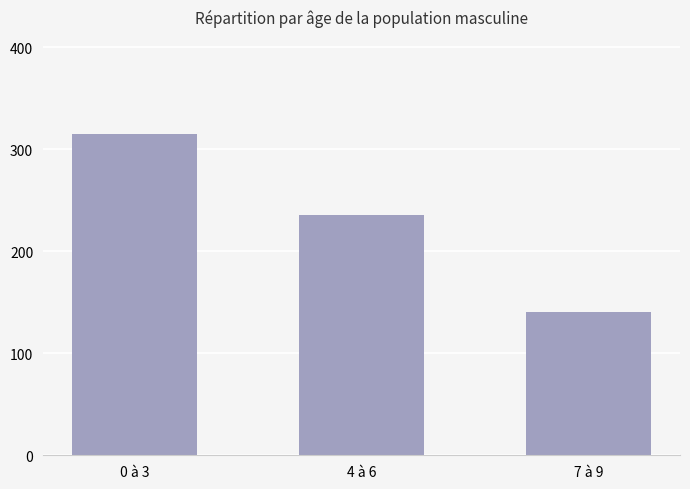

Read the value at 7 à 9.

140.6